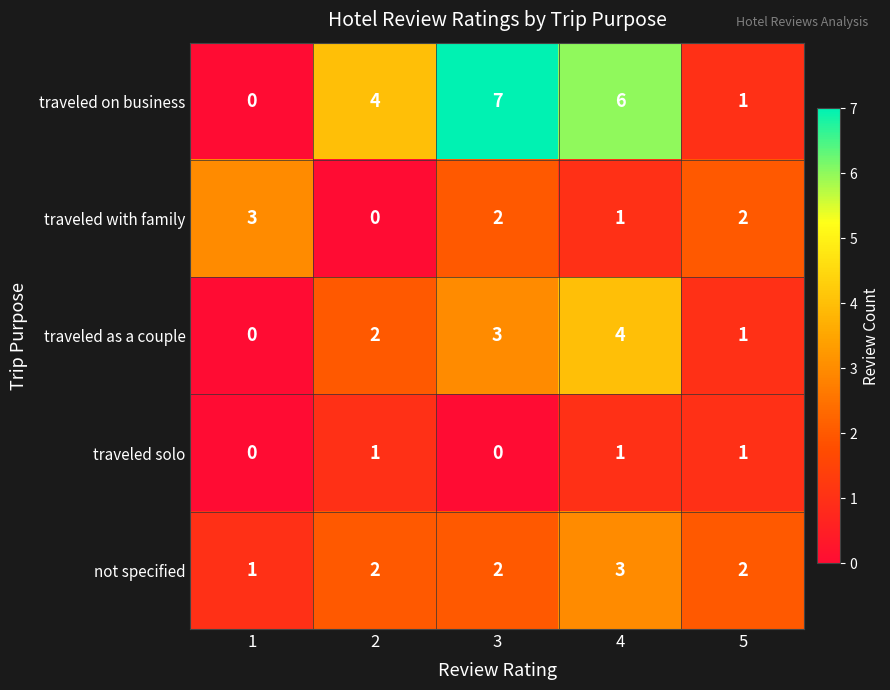

Which series has the largest range (max minus min)?

traveled on business